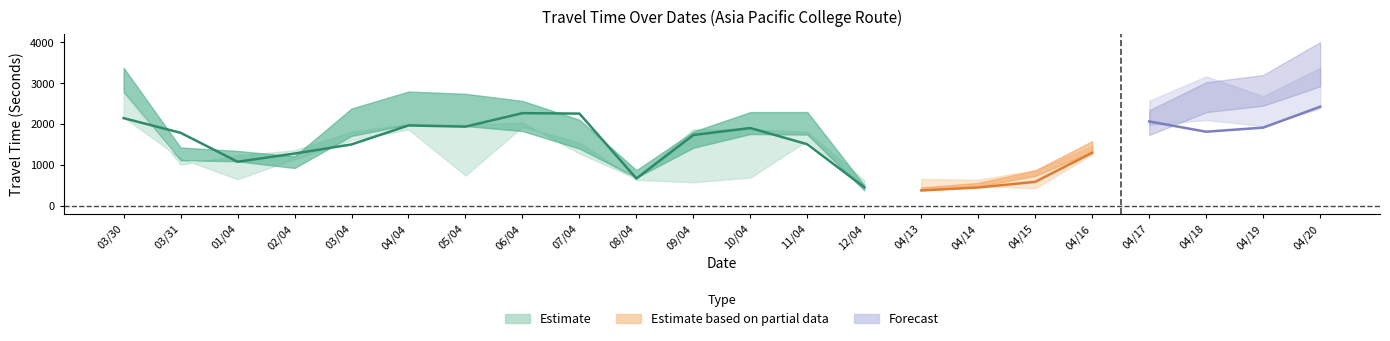

What is the label of the 11th point from the left?

09/04